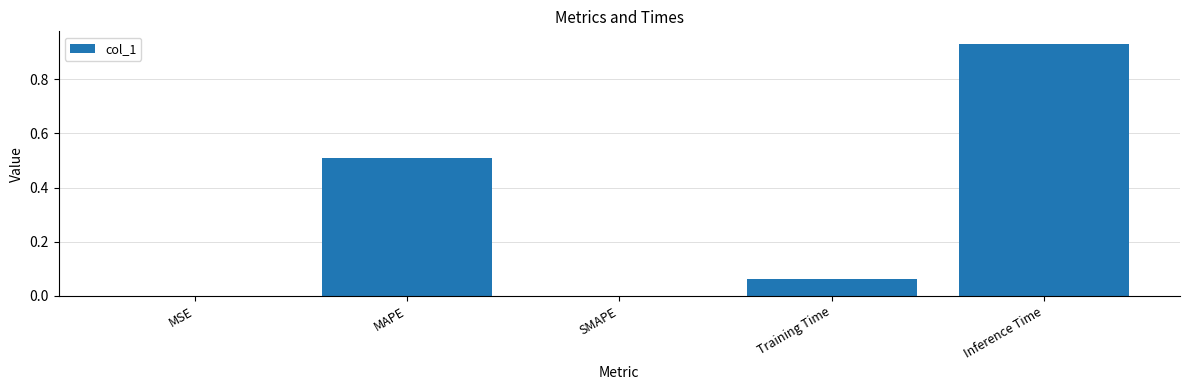

Between MSE and Inference Time, which is larger?

Inference Time